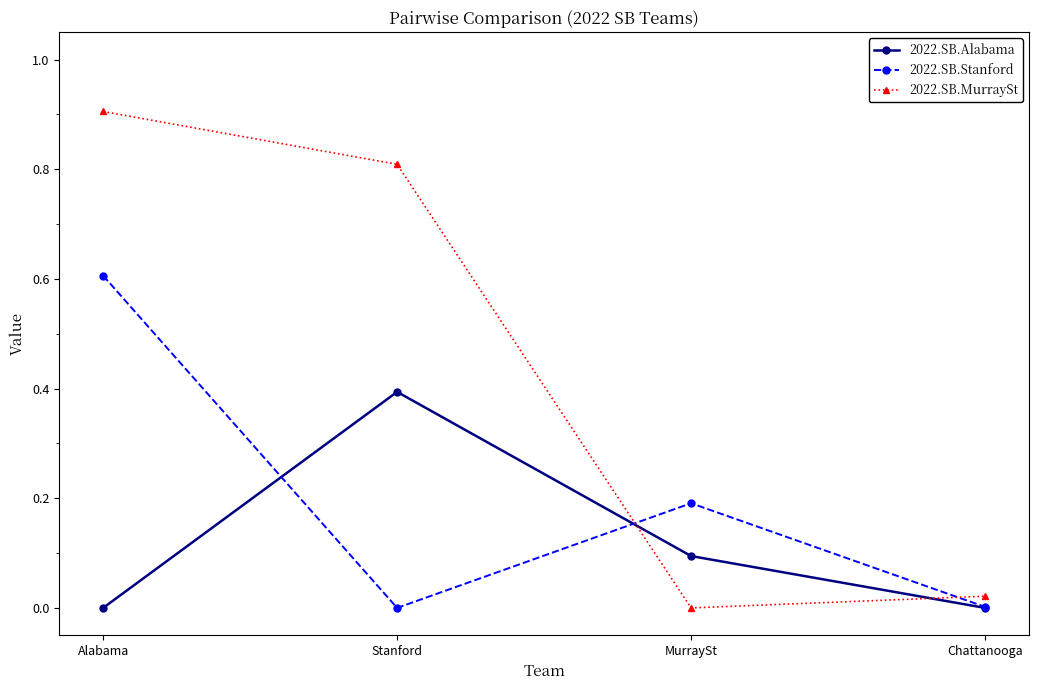

Which series has the widest spread of values?

2022.SB.MurraySt